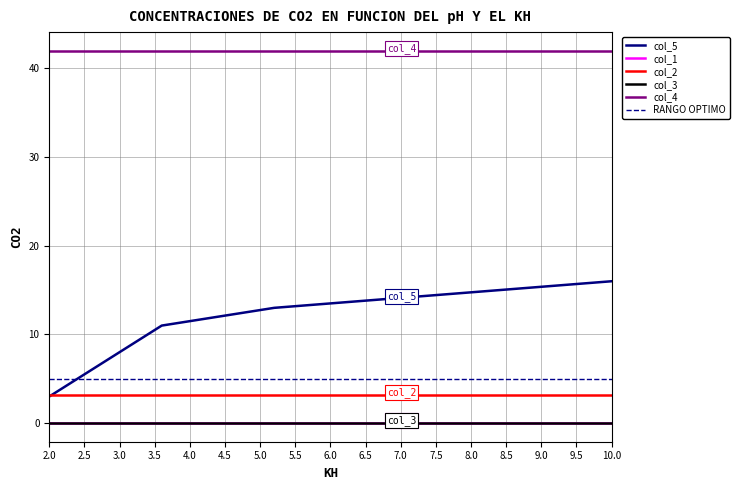

At -1, list the series in order from smallest to largest.

col_3, col_1, col_5, col_2, col_4